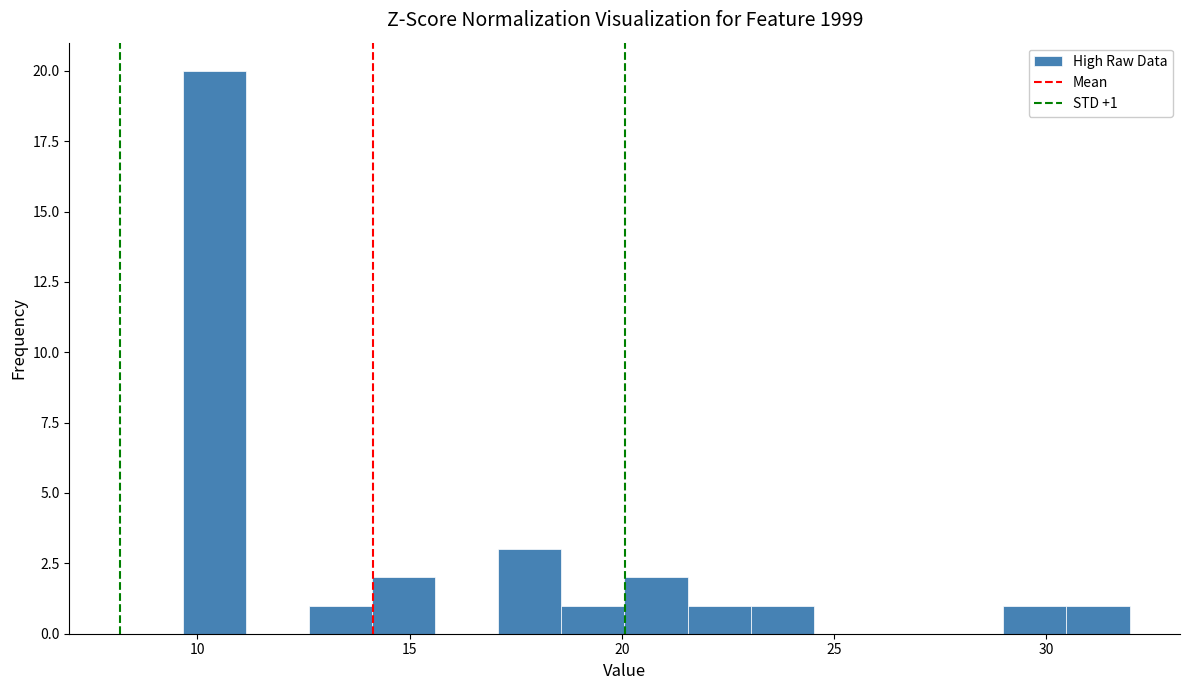

Around what value on the x-axis is the tallest bar? Give the approximate position of its centre, as read against the axis.

10.5